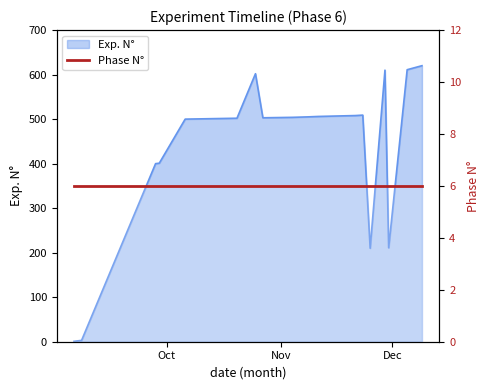

Reading left to right, extract all data points from this chart.

1	2	3	400	401	500	502	602	503	504	505	506	507	508	509	210	610	211	611	620